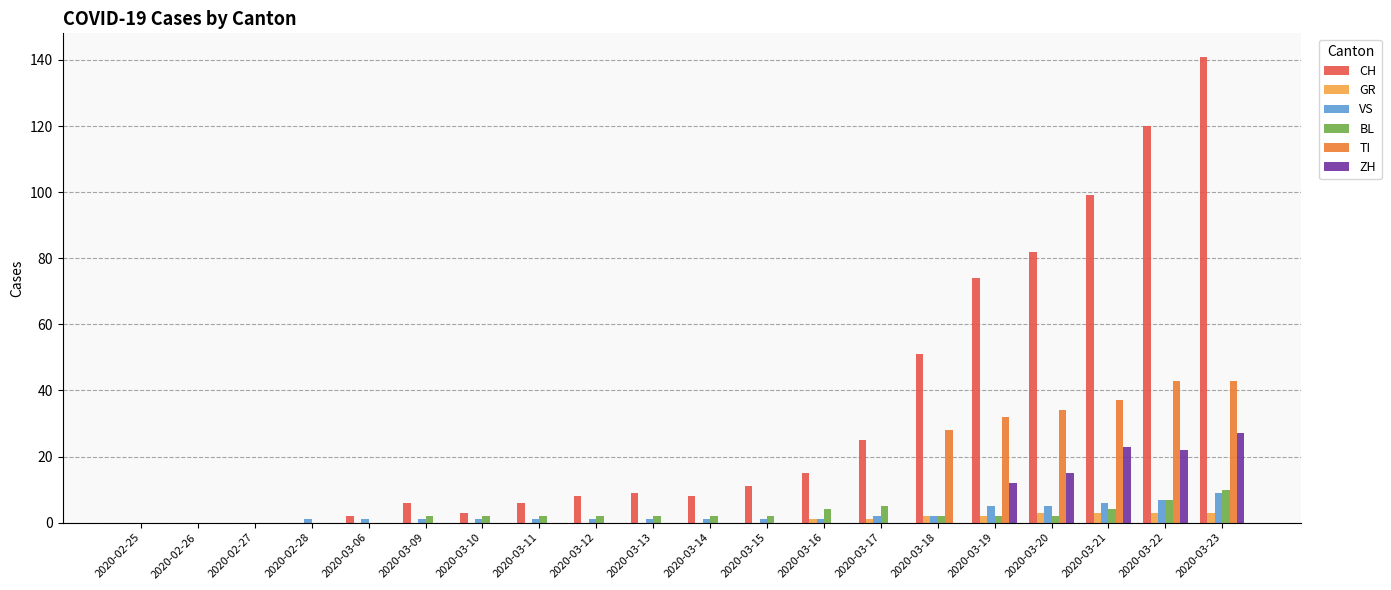

Reading left to right, what are all the values shown in this chart?

CH: 2020-02-25=0	2020-02-26=0	2020-02-27=0	2020-02-28=0	2020-03-06=2	2020-03-09=6	2020-03-10=3	2020-03-11=6	2020-03-12=8	2020-03-13=9	2020-03-14=8	2020-03-15=11	2020-03-16=15	2020-03-17=25	2020-03-18=51	2020-03-19=74	2020-03-20=82	2020-03-21=99	2020-03-22=120	2020-03-23=141
GR: 2020-02-25=0	2020-02-26=0	2020-02-27=0	2020-02-28=0	2020-03-06=0	2020-03-09=0	2020-03-10=0	2020-03-11=0	2020-03-12=0	2020-03-13=0	2020-03-14=0	2020-03-15=0	2020-03-16=1	2020-03-17=1	2020-03-18=2	2020-03-19=2	2020-03-20=3	2020-03-21=3	2020-03-22=3	2020-03-23=3
VS: 2020-02-25=0	2020-02-26=0	2020-02-27=0	2020-02-28=1	2020-03-06=1	2020-03-09=1	2020-03-10=1	2020-03-11=1	2020-03-12=1	2020-03-13=1	2020-03-14=1	2020-03-15=1	2020-03-16=1	2020-03-17=2	2020-03-18=2	2020-03-19=5	2020-03-20=5	2020-03-21=6	2020-03-22=7	2020-03-23=9
BL: 2020-02-25=0	2020-02-26=0	2020-02-27=0	2020-02-28=0	2020-03-06=0	2020-03-09=2	2020-03-10=2	2020-03-11=2	2020-03-12=2	2020-03-13=2	2020-03-14=2	2020-03-15=2	2020-03-16=4	2020-03-17=5	2020-03-18=2	2020-03-19=2	2020-03-20=2	2020-03-21=4	2020-03-22=7	2020-03-23=10
TI: 2020-02-25=0	2020-02-26=0	2020-02-27=0	2020-02-28=0	2020-03-06=0	2020-03-09=0	2020-03-10=0	2020-03-11=0	2020-03-12=0	2020-03-13=0	2020-03-14=0	2020-03-15=0	2020-03-16=0	2020-03-17=0	2020-03-18=28	2020-03-19=32	2020-03-20=34	2020-03-21=37	2020-03-22=43	2020-03-23=43
ZH: 2020-02-25=0	2020-02-26=0	2020-02-27=0	2020-02-28=0	2020-03-06=0	2020-03-09=0	2020-03-10=0	2020-03-11=0	2020-03-12=0	2020-03-13=0	2020-03-14=0	2020-03-15=0	2020-03-16=0	2020-03-17=0	2020-03-18=0	2020-03-19=12	2020-03-20=15	2020-03-21=23	2020-03-22=22	2020-03-23=27